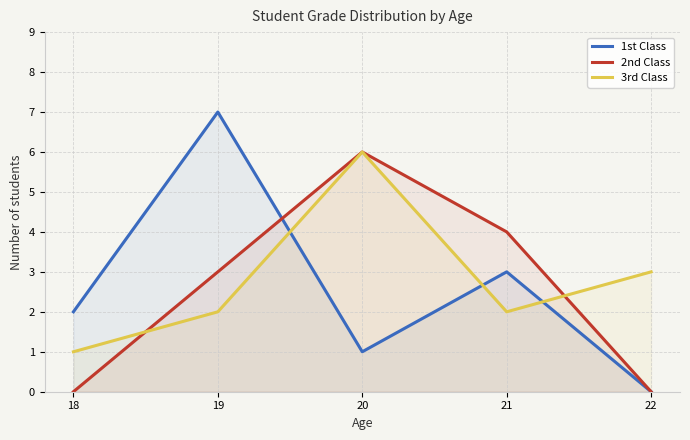

At which category does the chart reach its peak across all series?

19